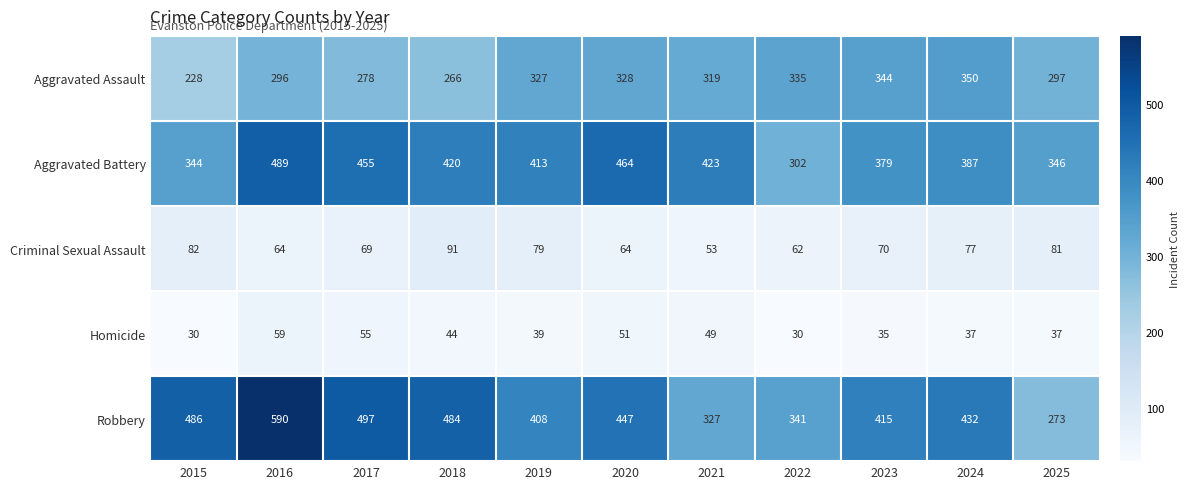

At which category does the chart reach its peak across all series?

2016